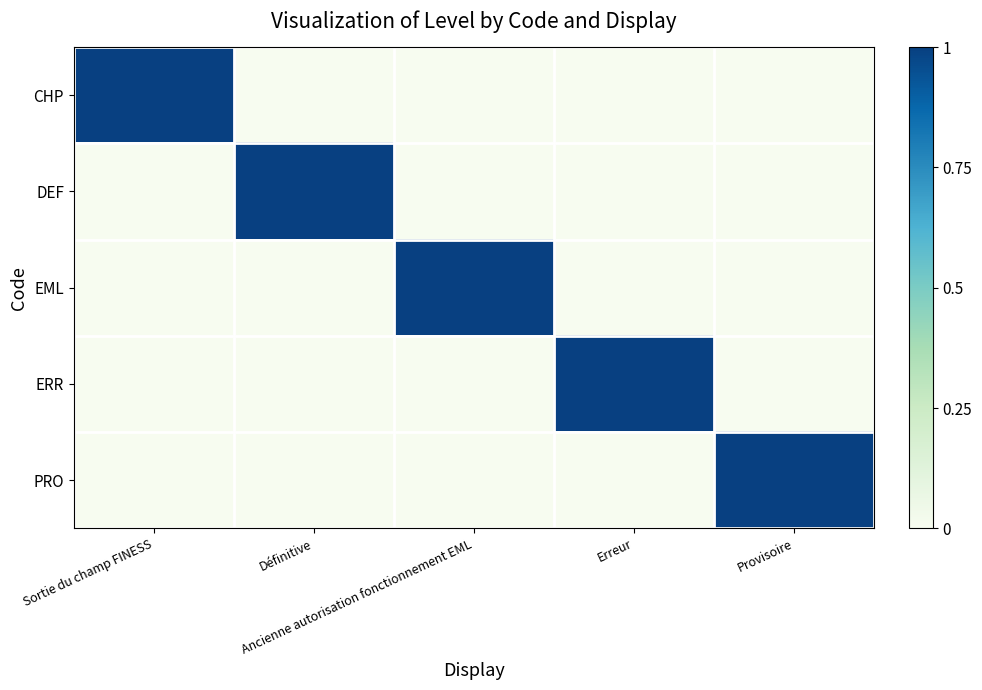

Is the value of PRO at Définitive greater than the value of EML at Définitive?

No